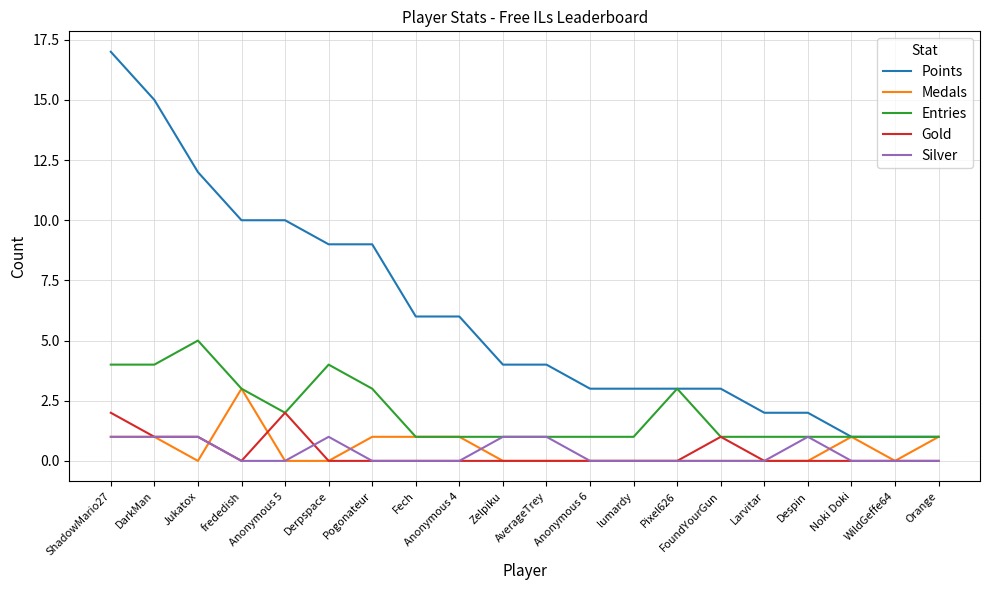

What is the sum of all Points values?

121